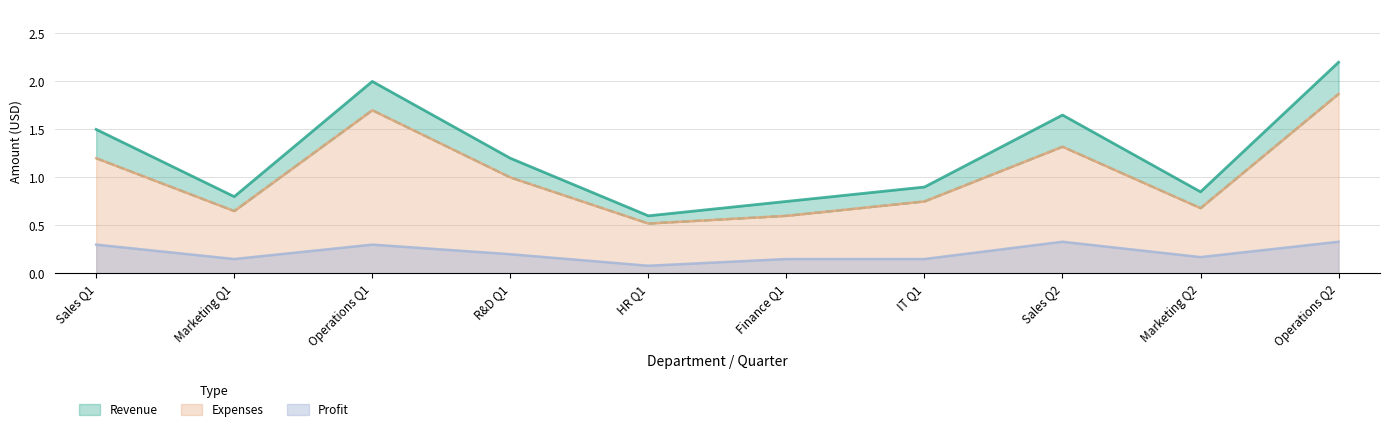

How many lines are shown in the chart?

3